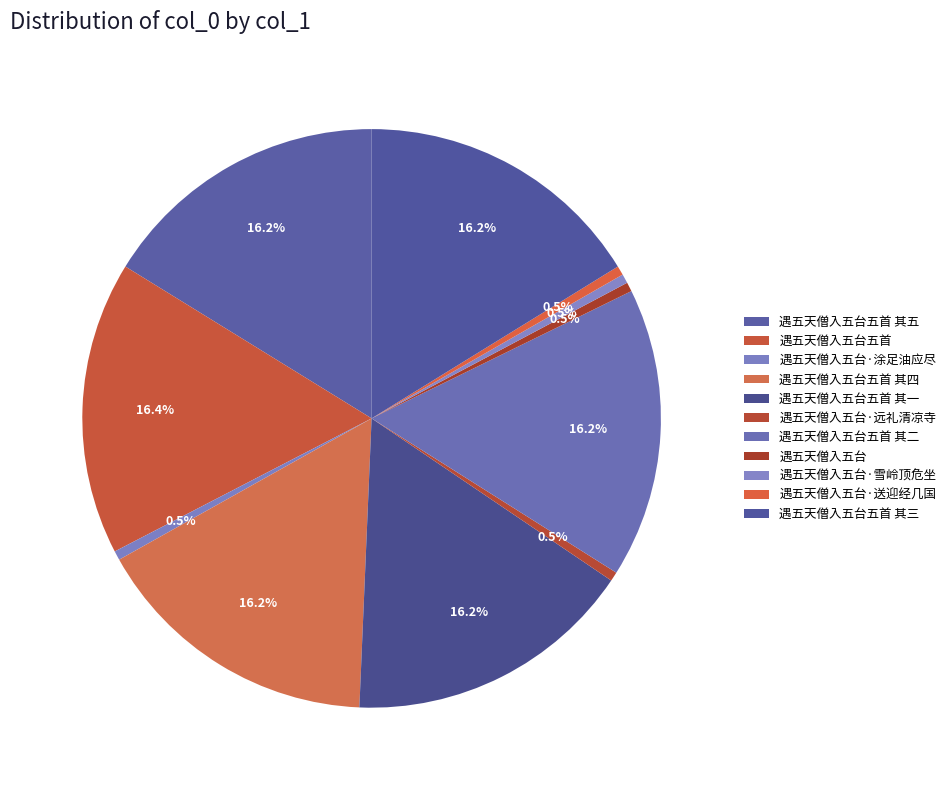

How many slices are in this pie chart?

11